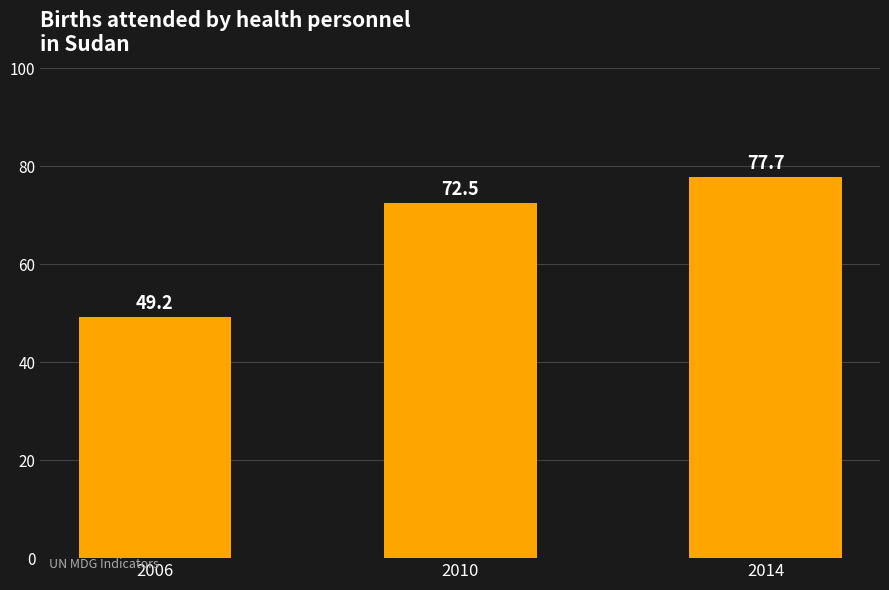

List the labels in order of value, largest first.

2014, 2010, 2006